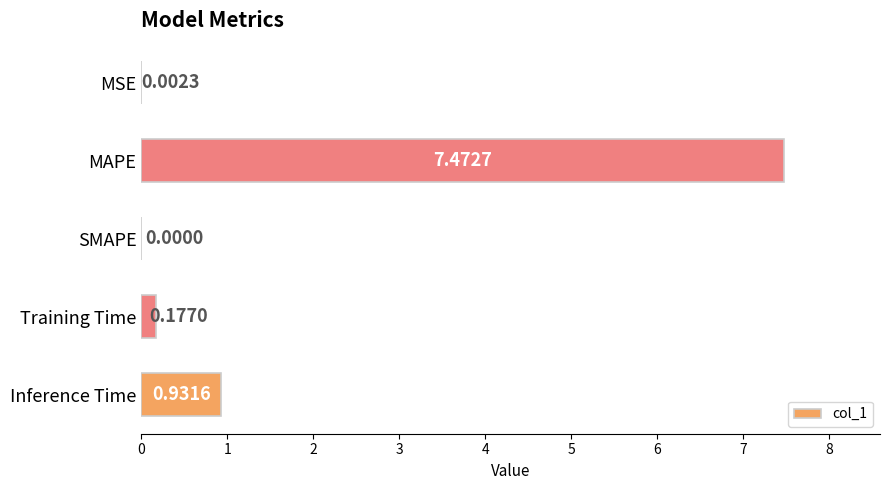

Where is the data nearest to the value 3?

Inference Time